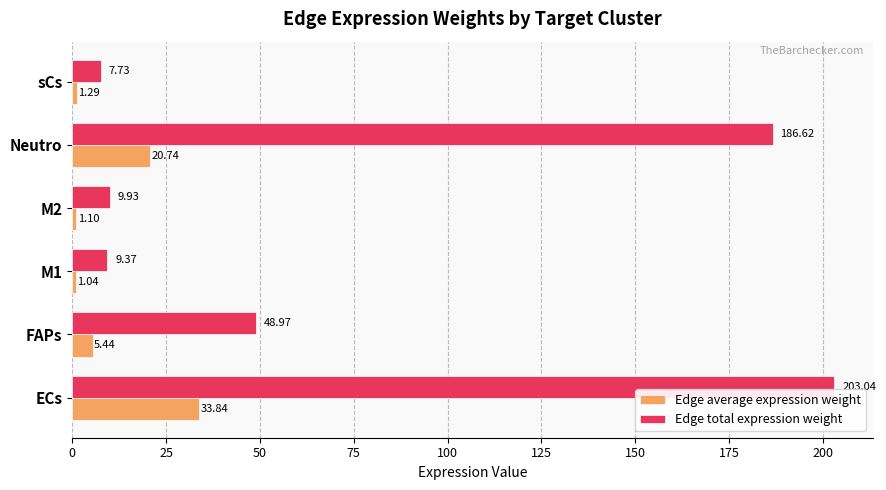

Which category has the lowest value in the Edge total expression weight series?

sCs